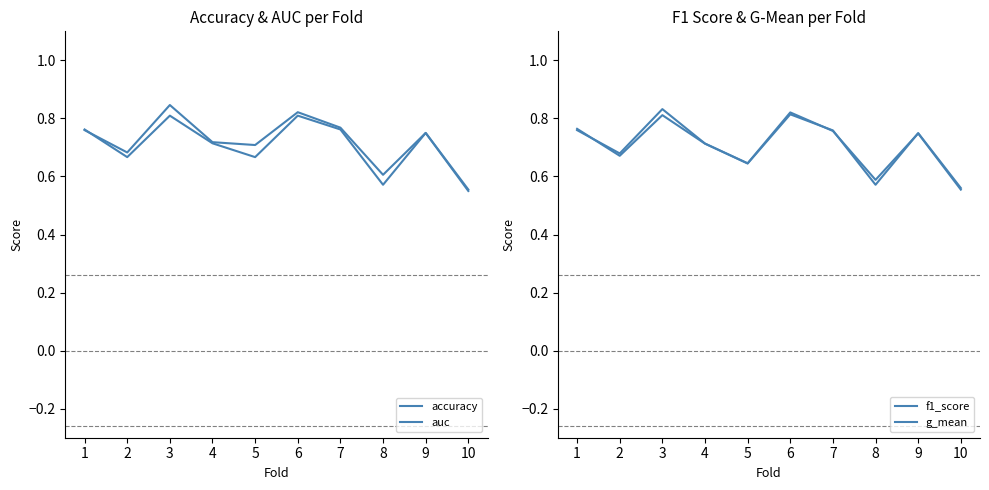

Which label corresponds to the largest value in the chart?

3